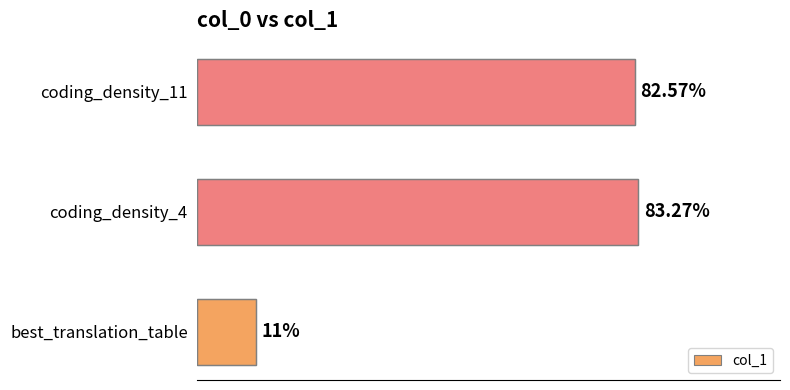

List the labels in order of value, largest first.

coding_density_4, coding_density_11, best_translation_table